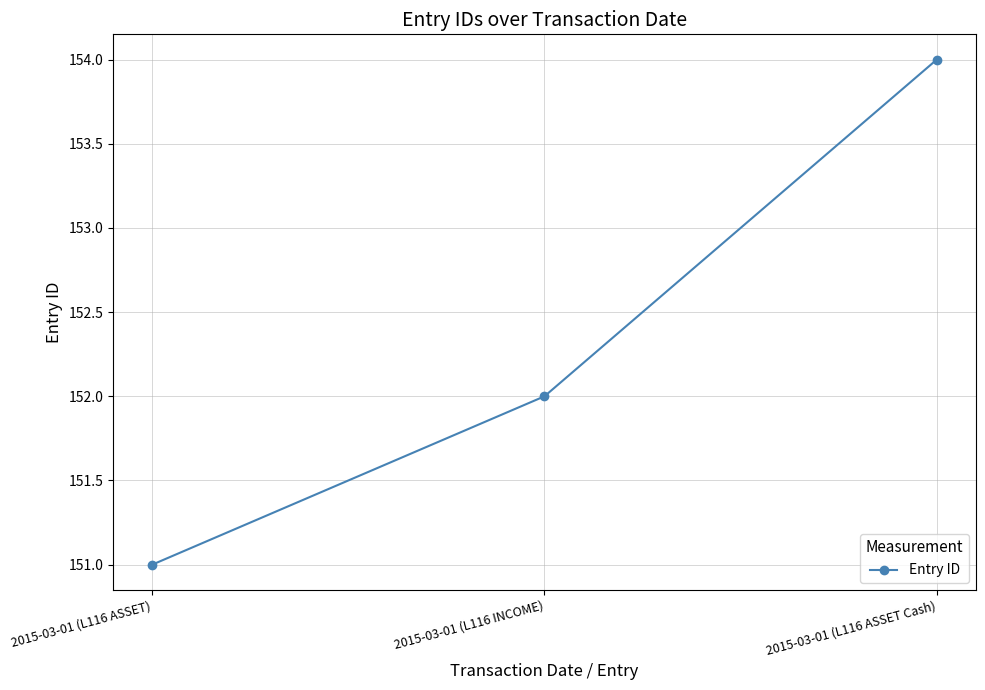

Reading left to right, list all the values displayed in this chart.

2015-03-01 (L116 ASSET)=151	2015-03-01 (L116 INCOME)=152	2015-03-01 (L116 ASSET Cash)=154